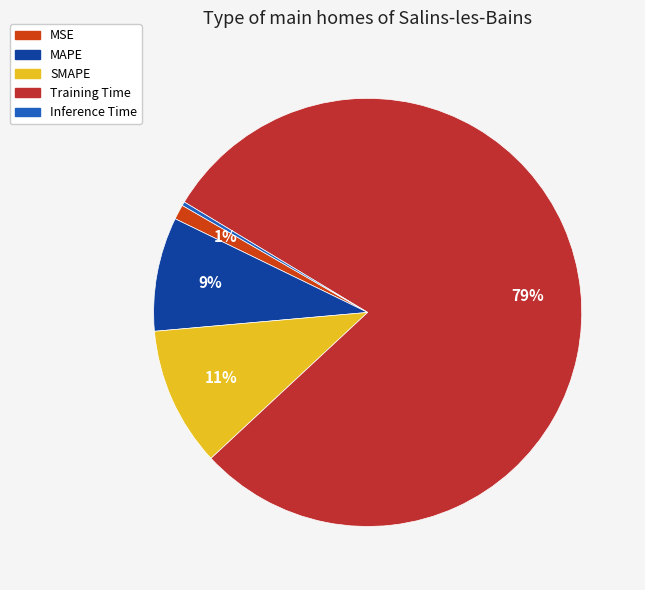

What percentage is NOT represented by Training Time?

20.6%